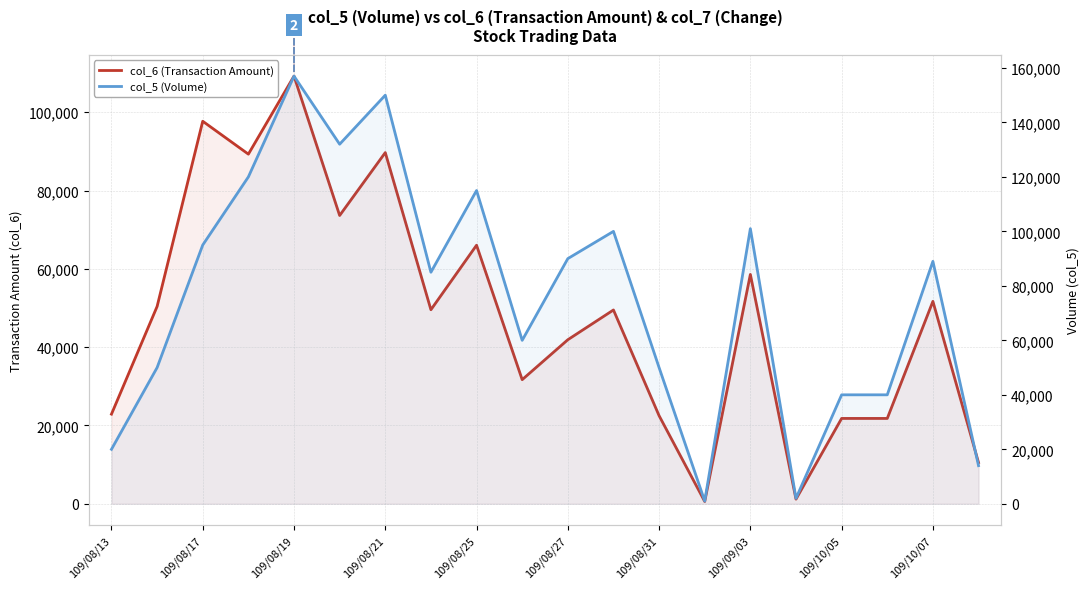

What are all the series names shown in the legend?

col_6 (Transaction Amount), col_5 (Volume)